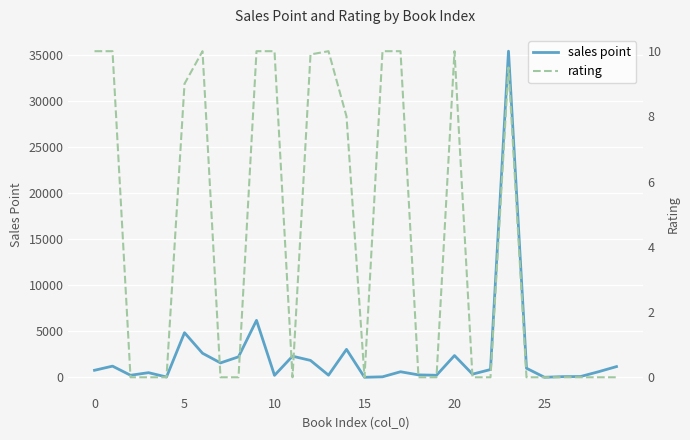

True or false: sales point and rating cross at least once.

False